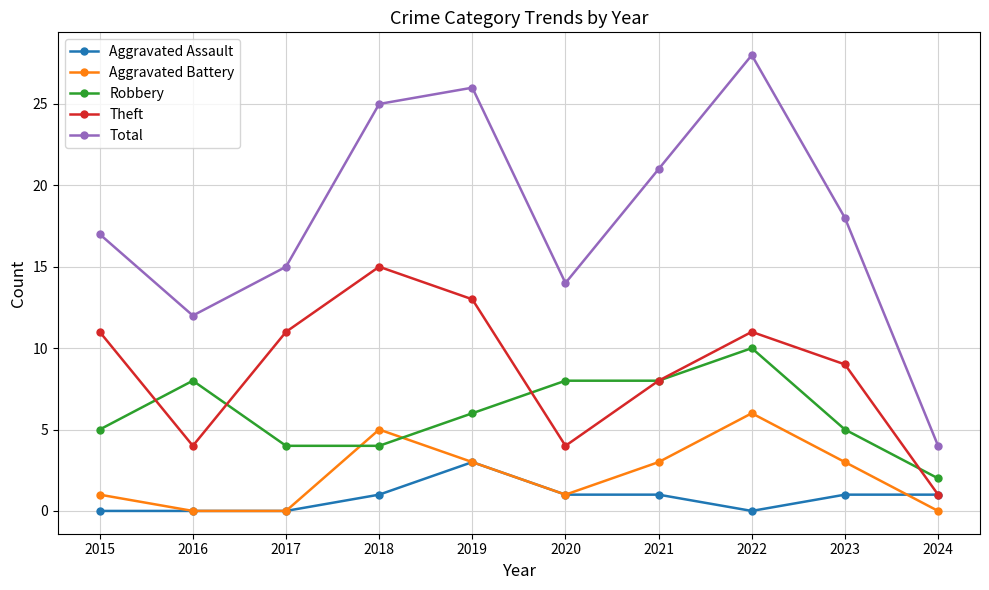

What are all the series names shown in the legend?

Aggravated Assault, Aggravated Battery, Robbery, Theft, Total